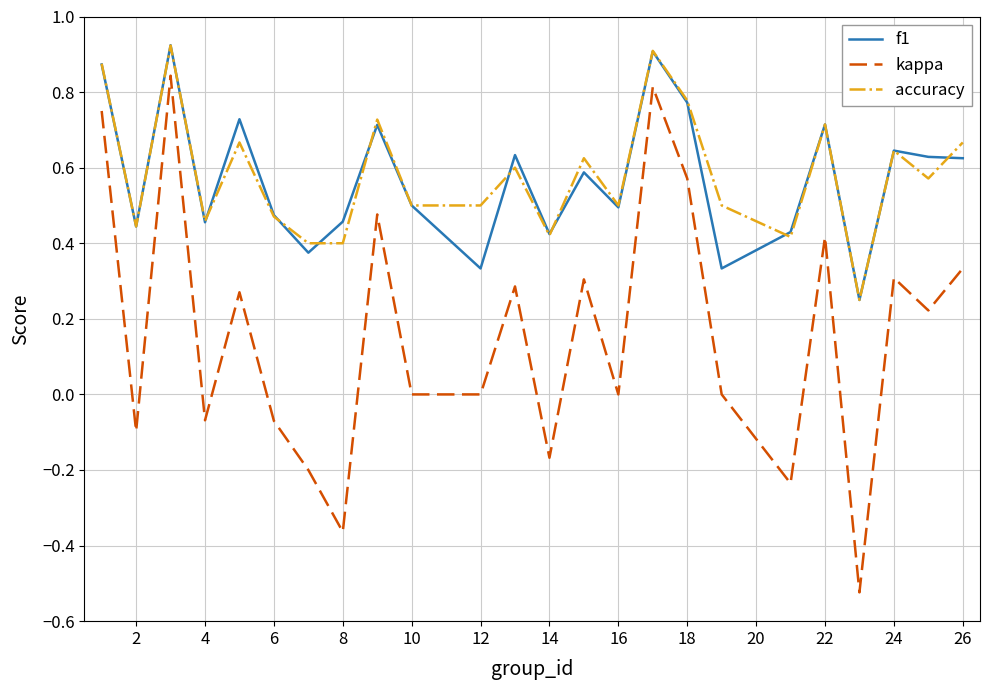

True or false: accuracy and kappa cross at least once.

False